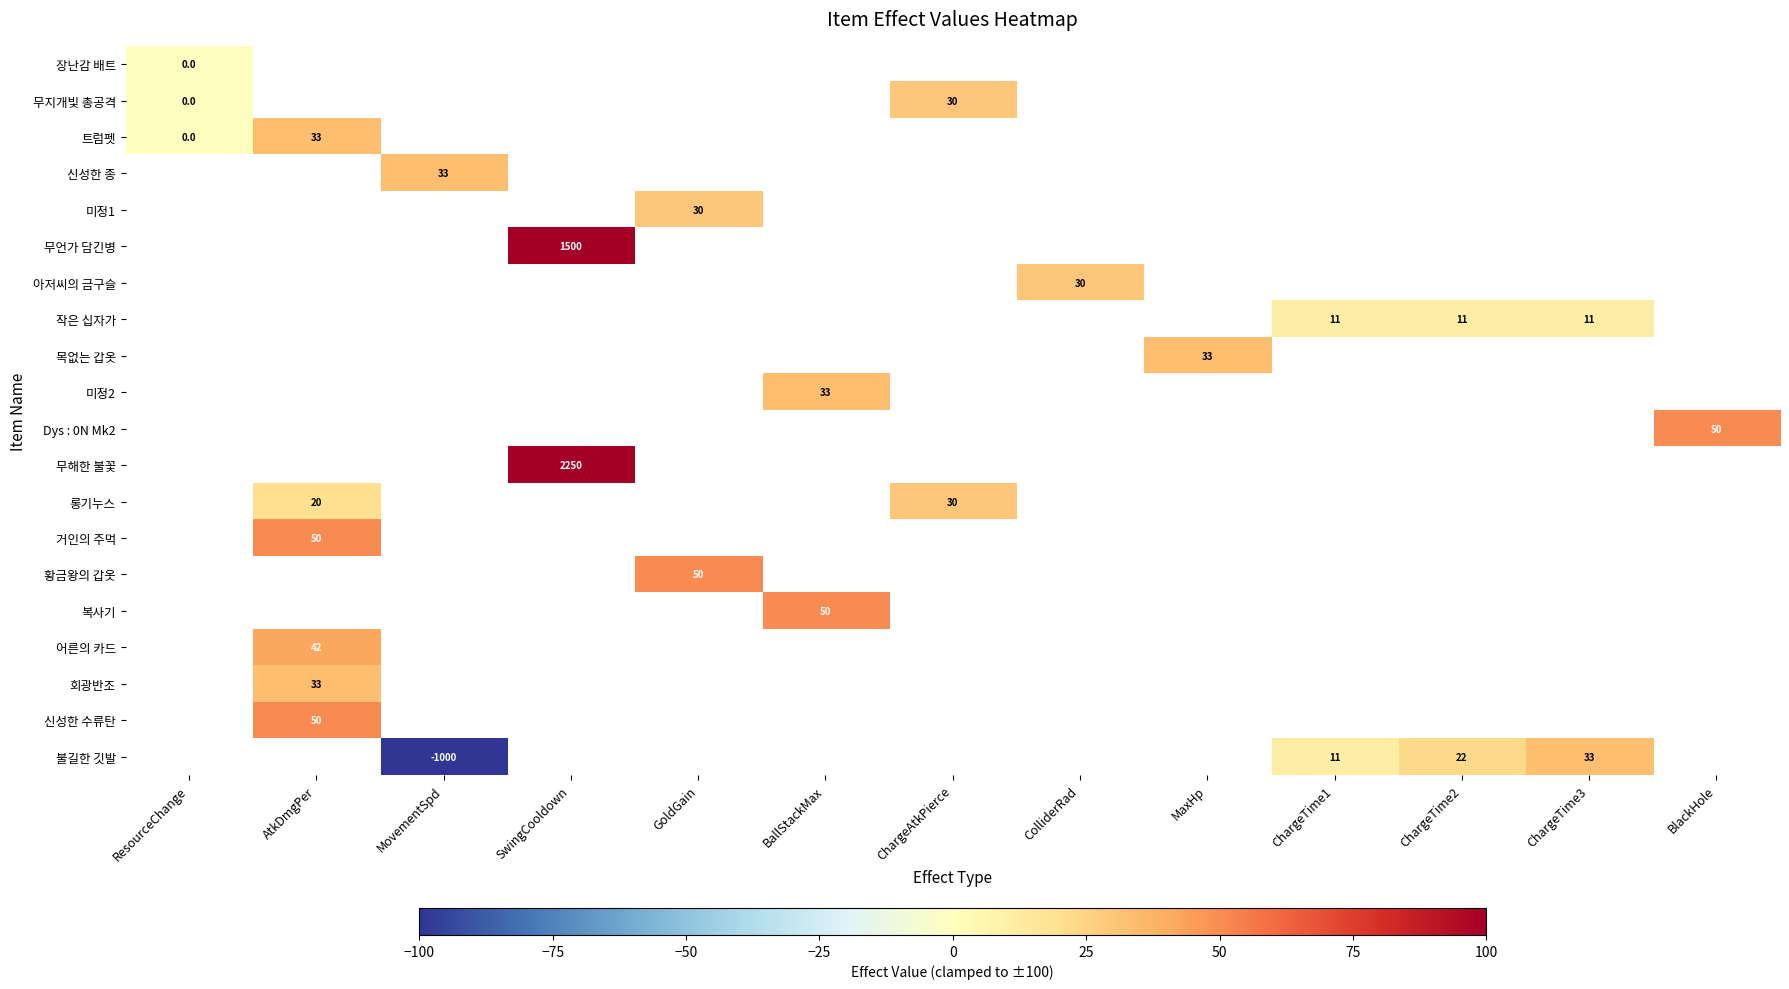

Is it true that 작은 십자가 equals 6 at ChargeTime2?

False